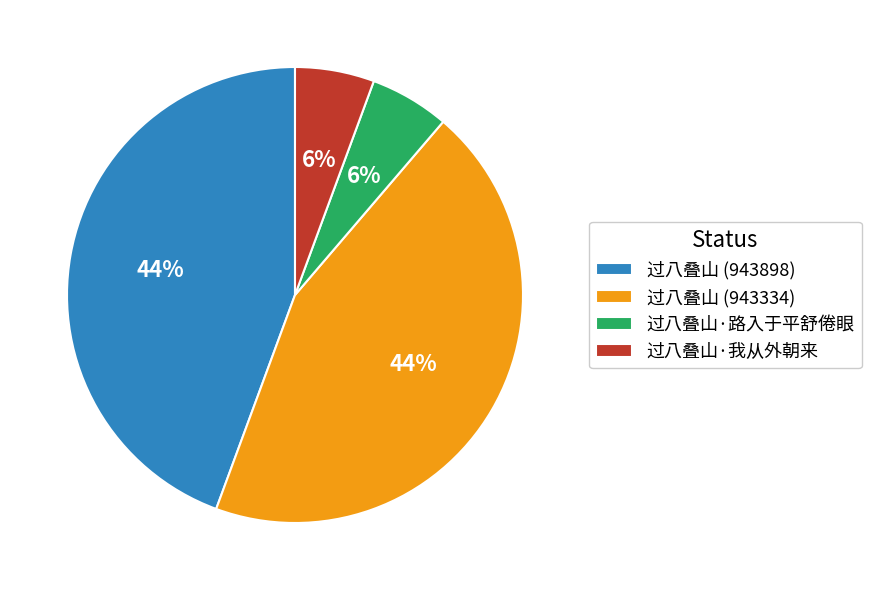

Does 过八叠山 (943334) represent more than half of the total?

No